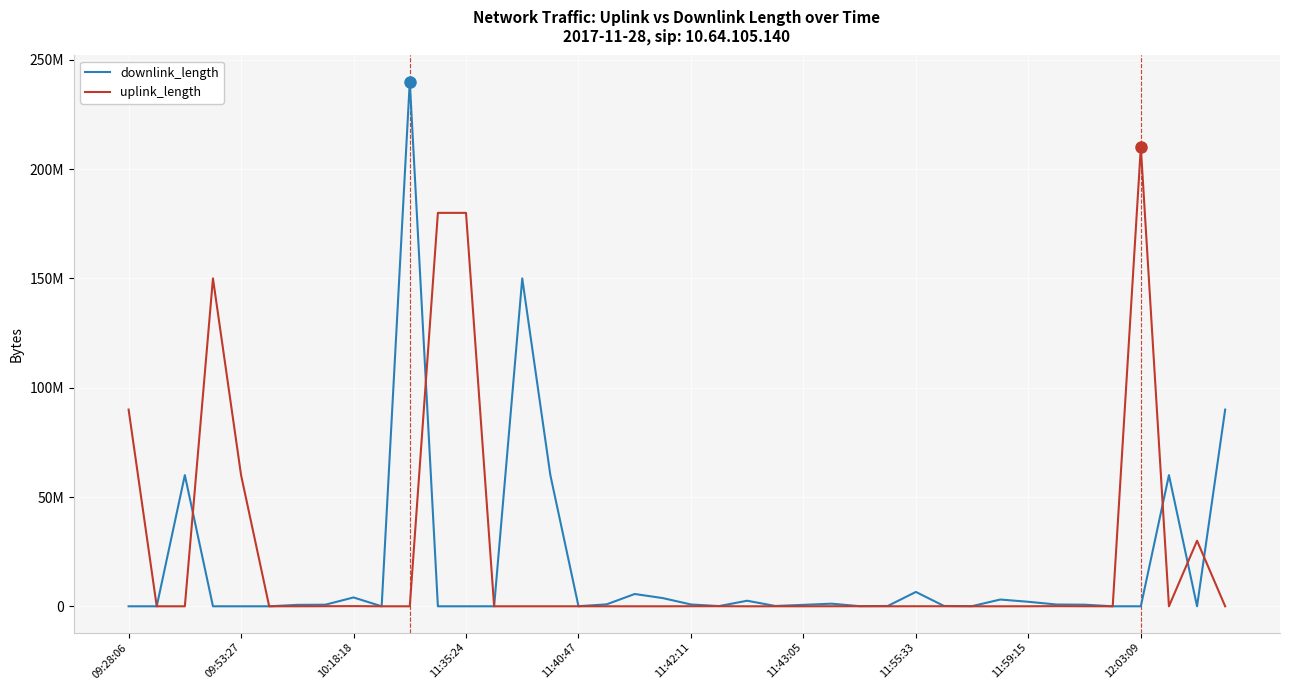

What are all the series names shown in the legend?

downlink_length, uplink_length